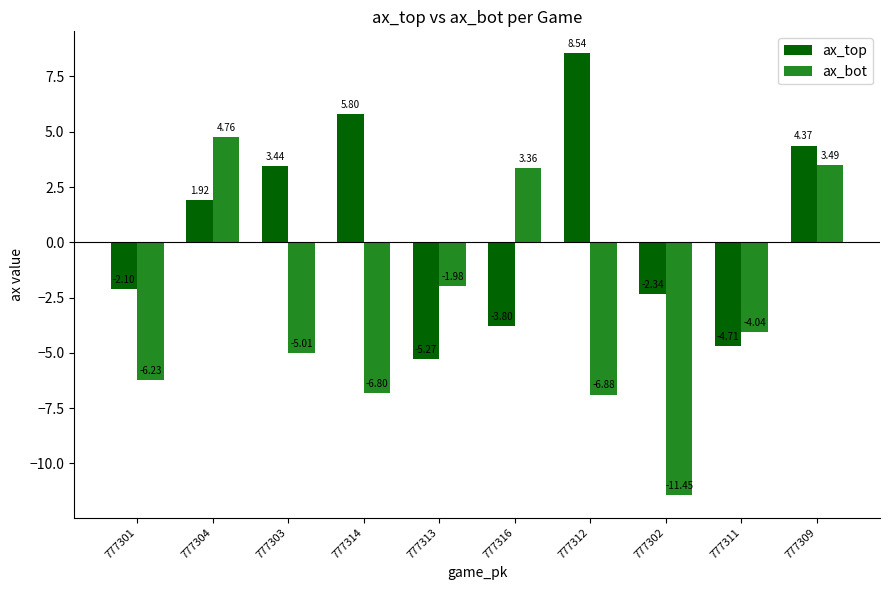

At 777313, list the series in order from largest to smallest.

ax_bot, ax_top